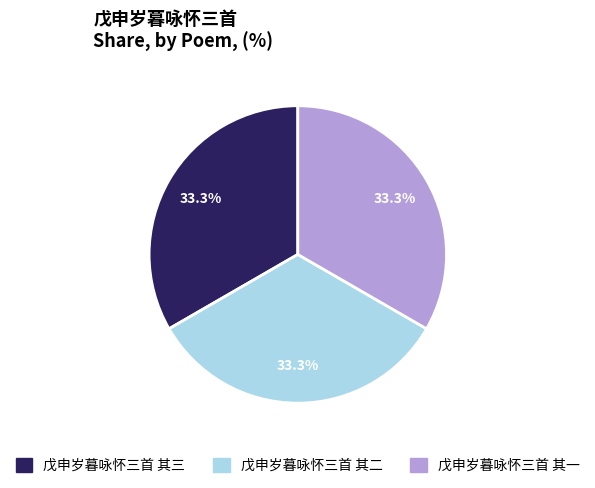

True or false: 戊申岁暮咏怀三首 其二 accounts for 41% of the total.

False